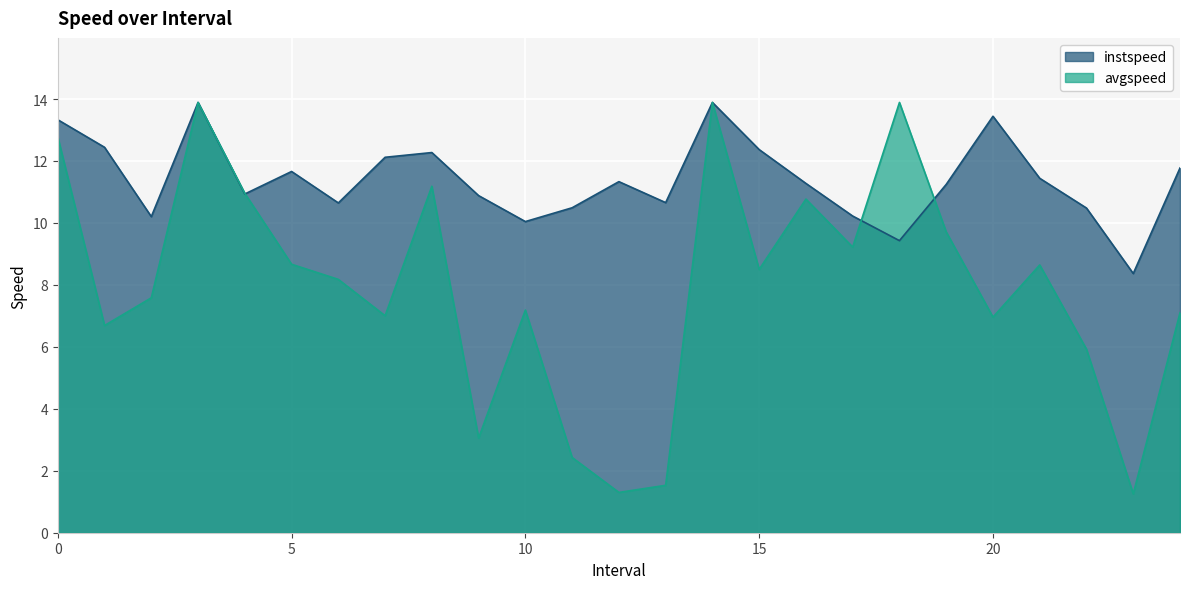

What is the difference between the avgspeed values at 11.0 and 5.0?

6.2